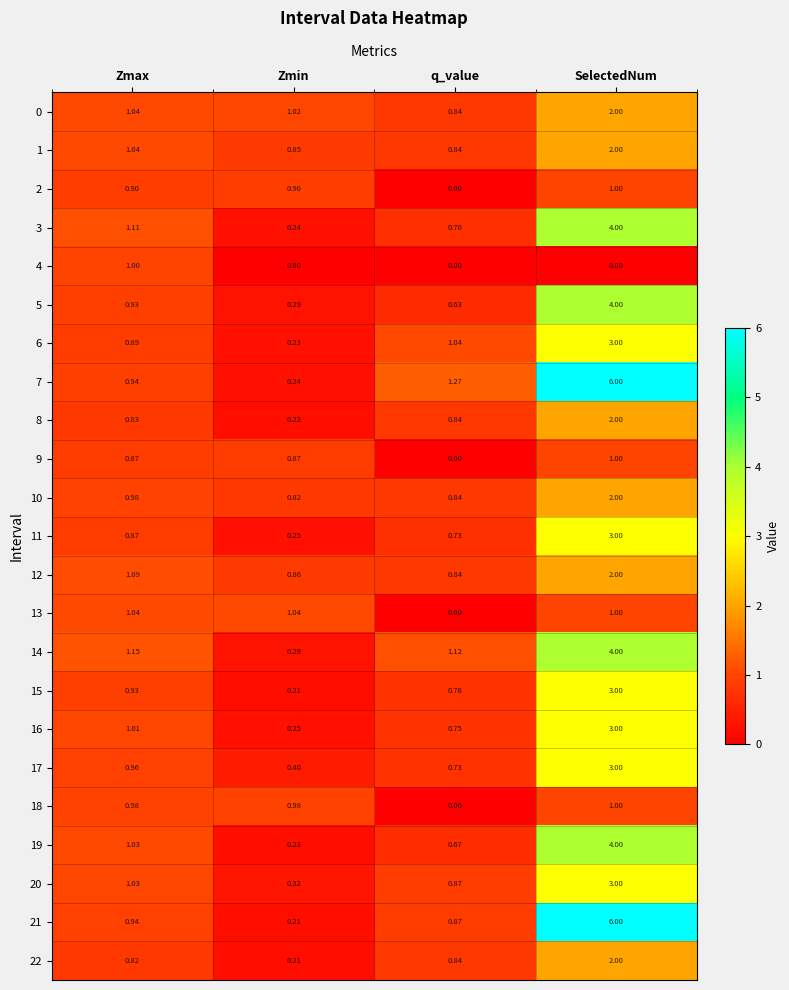

At which label is 22 closest to 1?

q_value